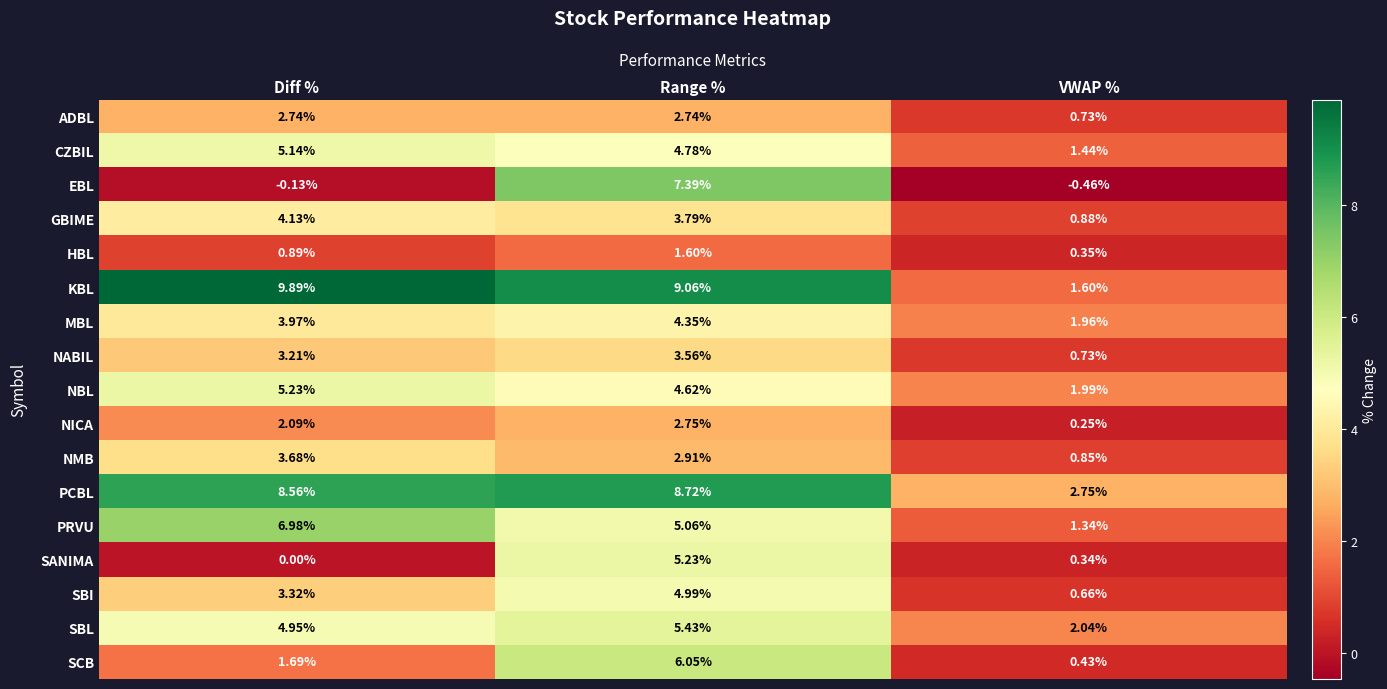

Rank the categories by MBL value from highest to lowest.

Range %, Diff %, VWAP %